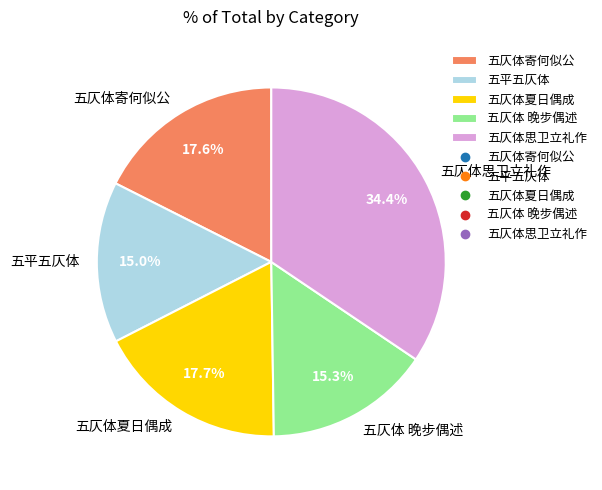

What percentage is NOT represented by 五仄体思卫立礼作?

65.6%